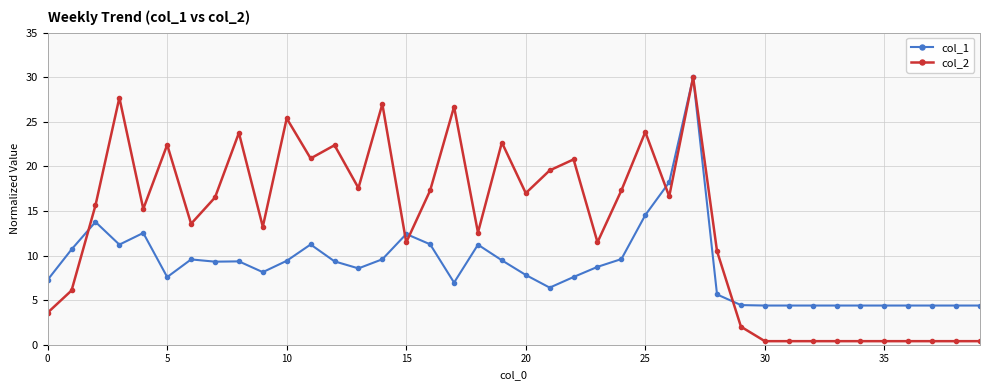

At how many categories does at least one series exceed 13?

23